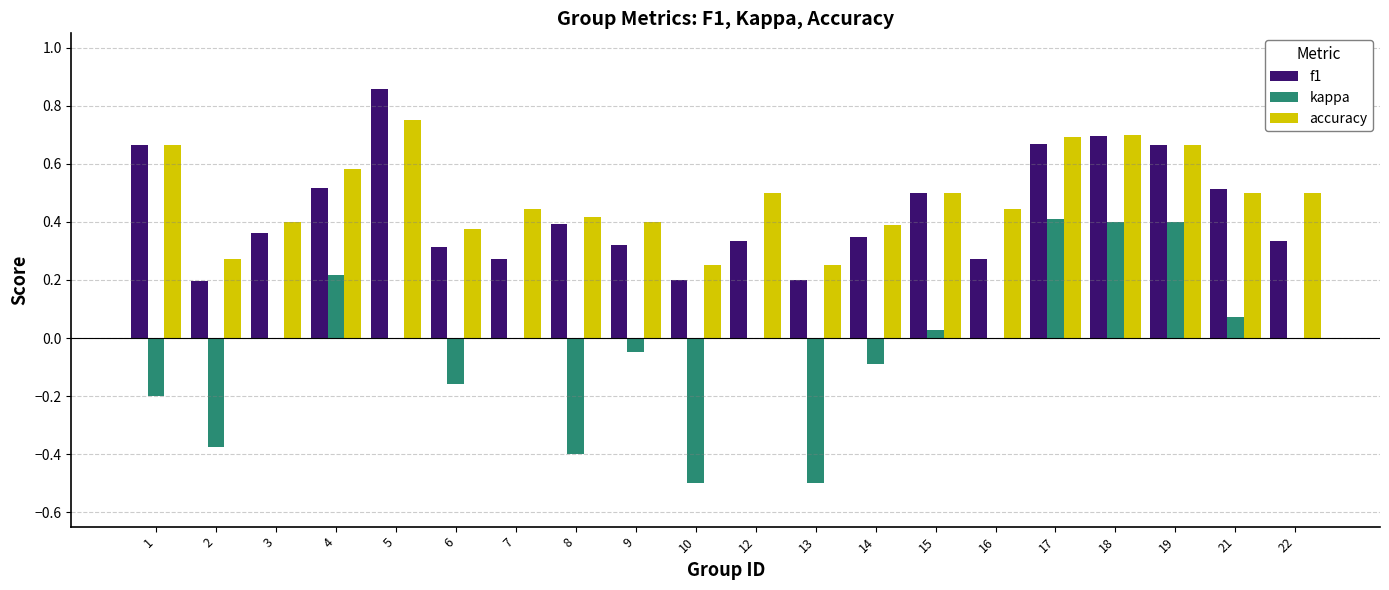

How many accuracy values are between 0 and 1?

20